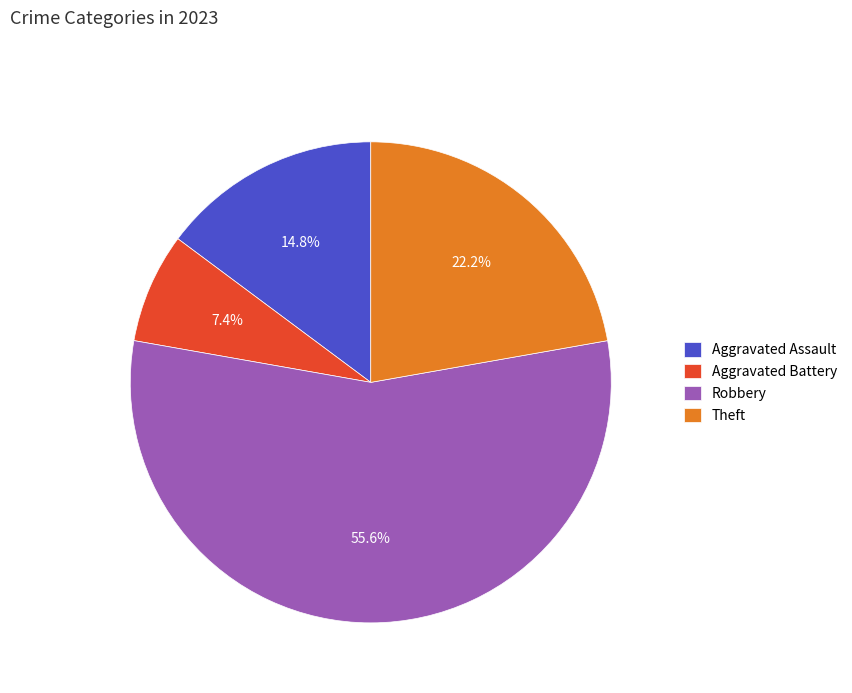

Which category has the smallest portion of the pie?

Aggravated Battery